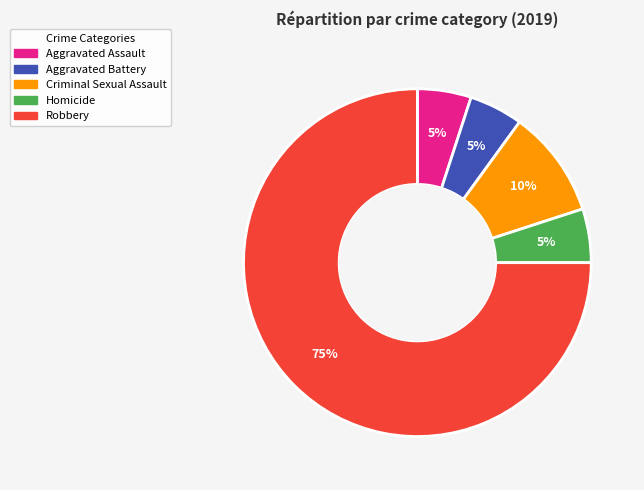

True or false: Homicide accounts for 5% of the total.

True